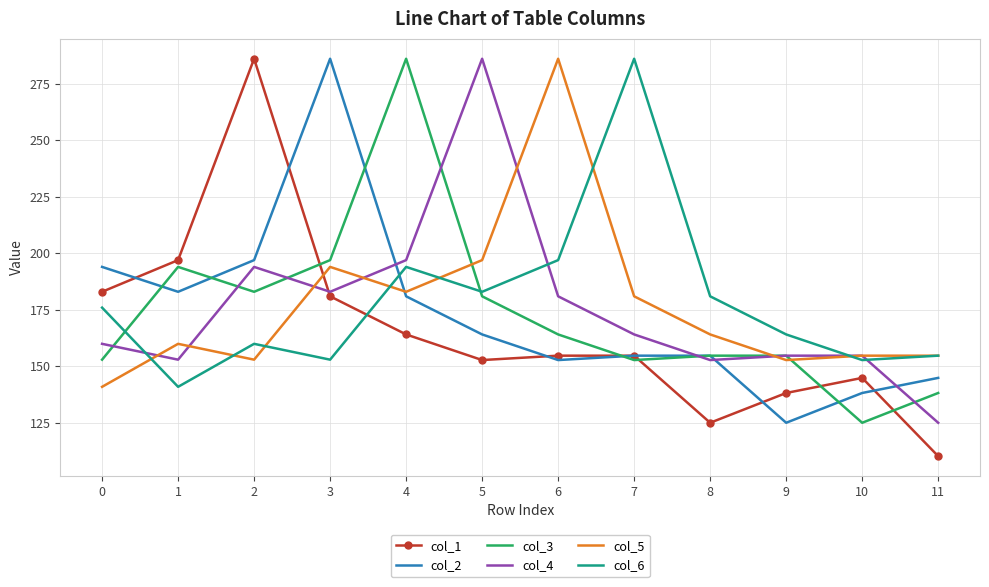

Is the value of col_4 at 10 greater than the value of col_6 at 6?

No